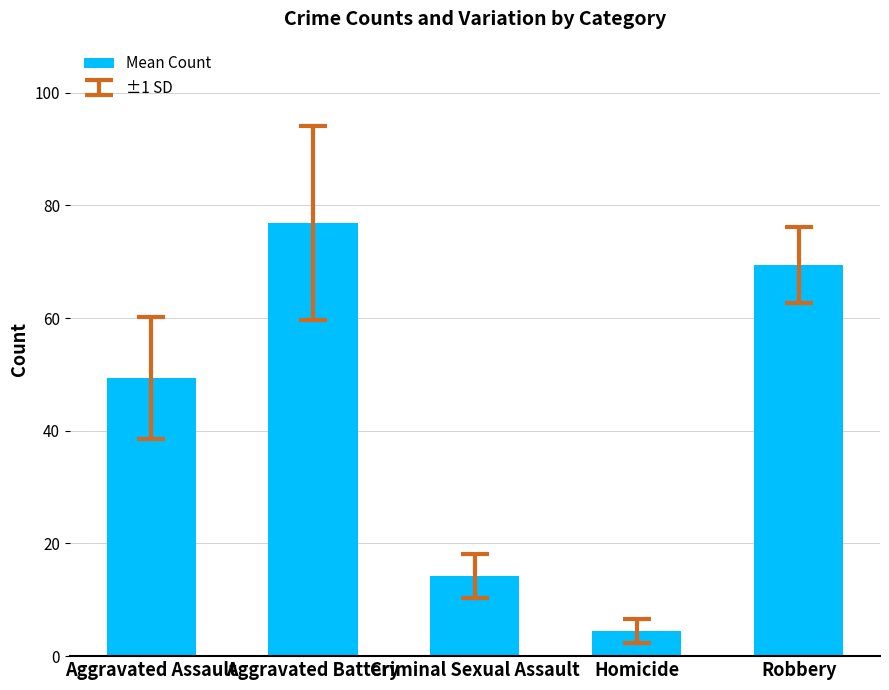

What is the difference between the maximum and minimum values?

72.4